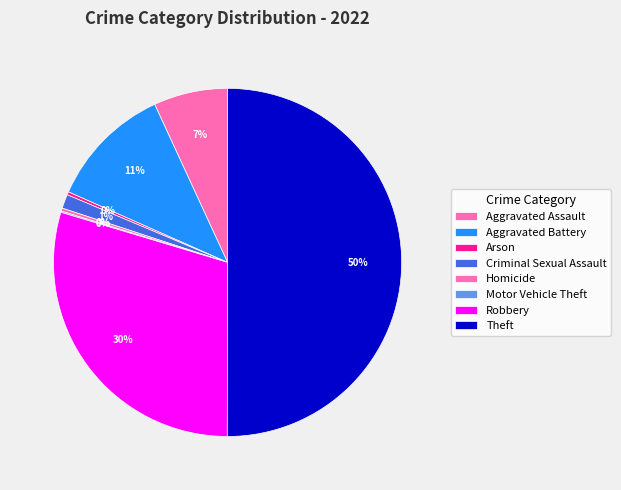

To the nearest percent, what is the average slice percentage?

12%